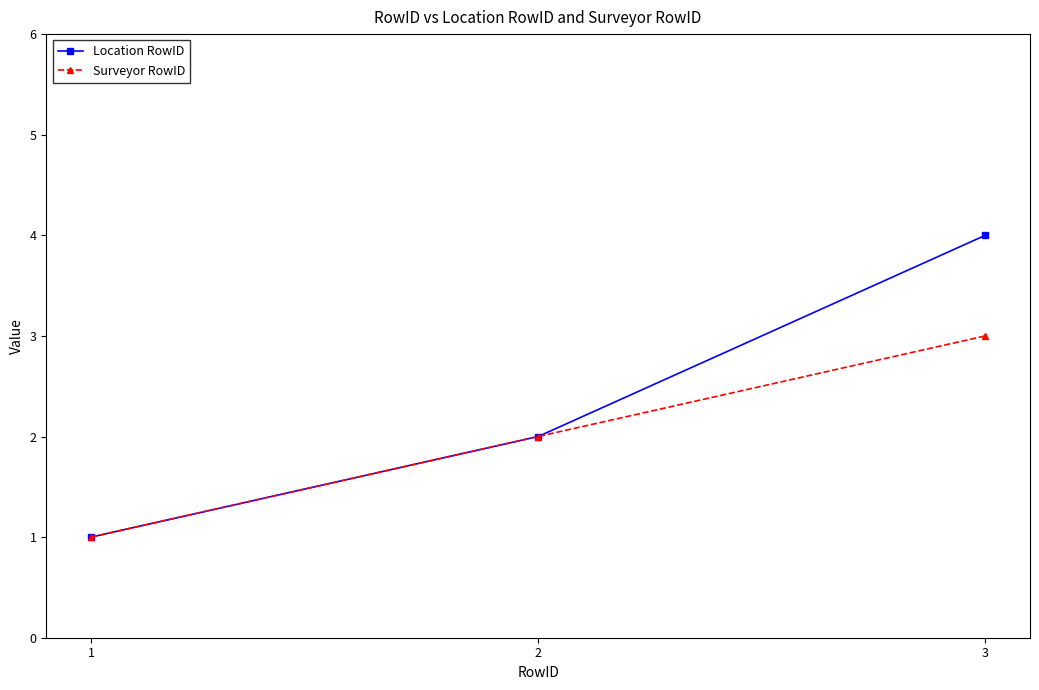

Reading left to right, what are all the values shown in this chart?

Location RowID: 1	2	4
Surveyor RowID: 1	2	3